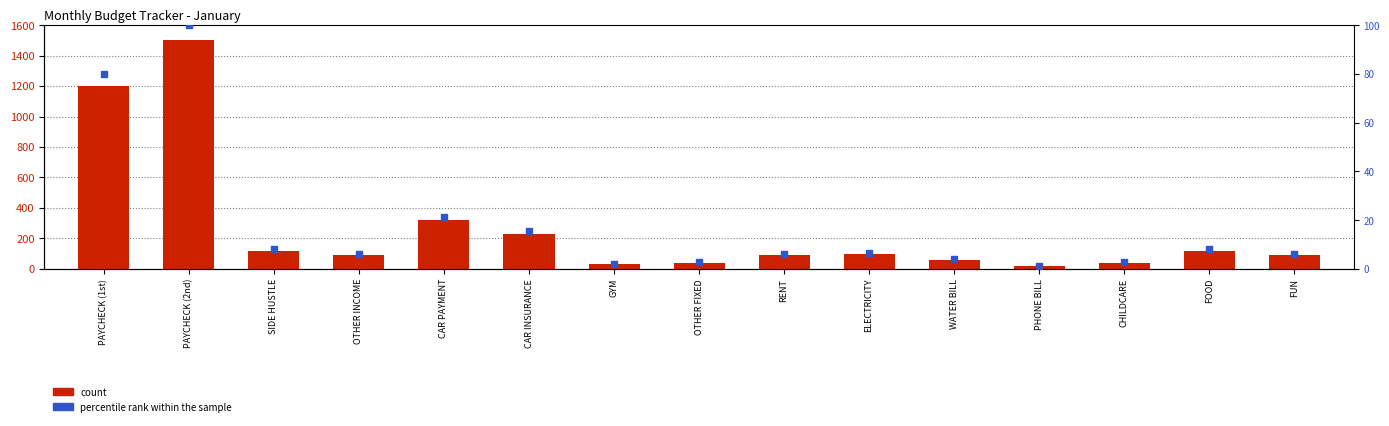

Which series has the largest total across all categories?

count